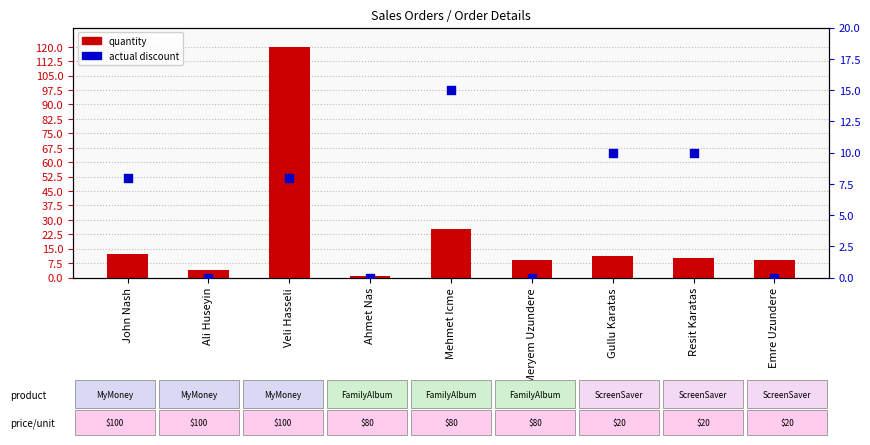

What are all the series names shown in the legend?

quantity, actual discount